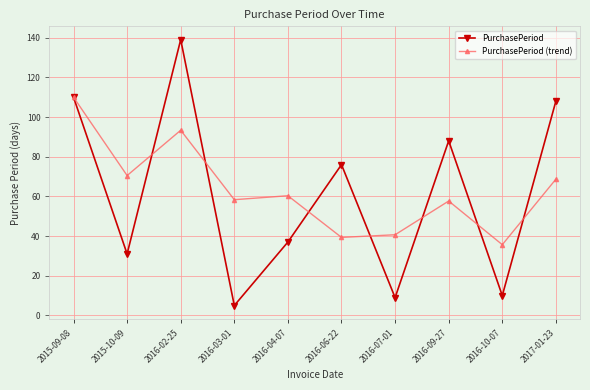

What is the difference between the PurchasePeriod (trend) values at 2016-09-27 and 2017-01-23?

11.0